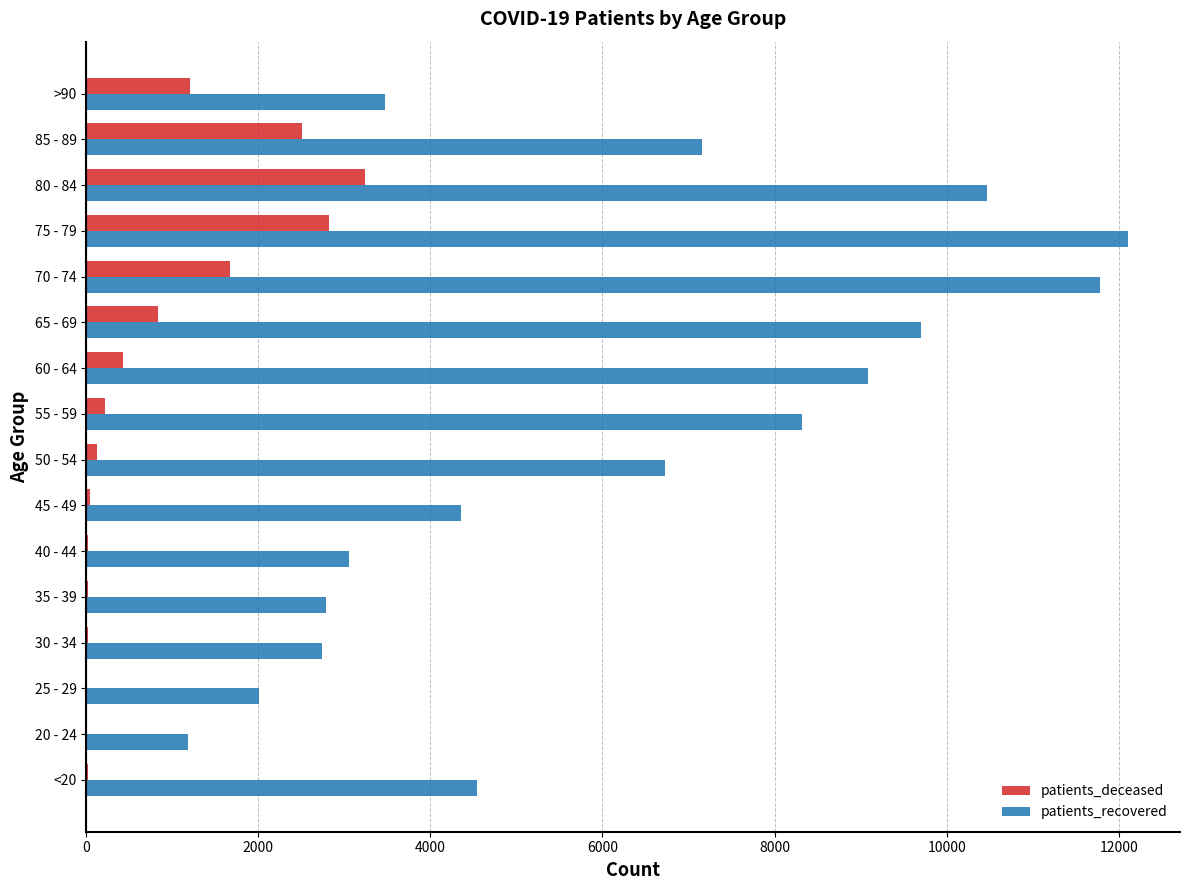

What is the sum of all patients_recovered values?

99470